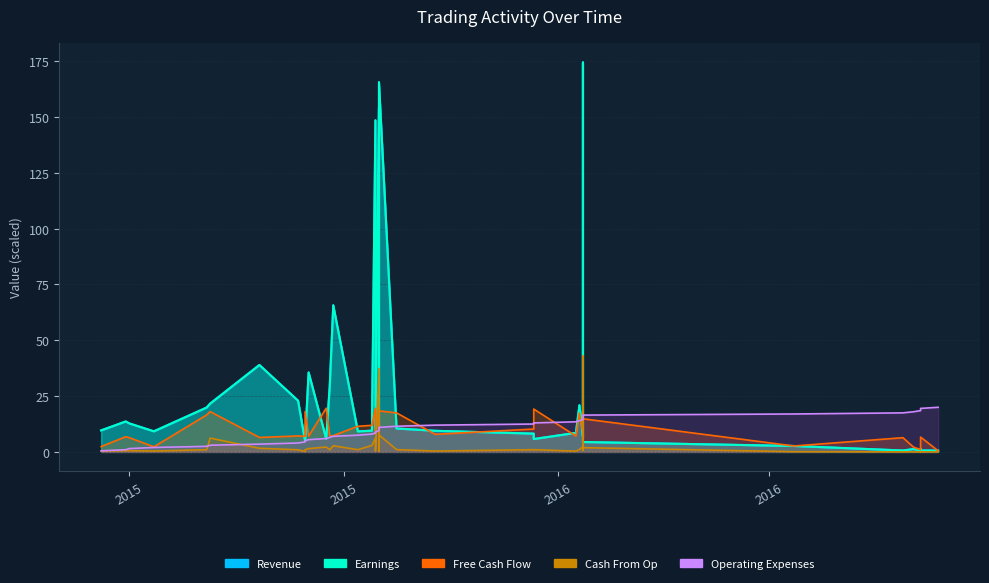

What is the highest value of the Cash From Op series?

42.9